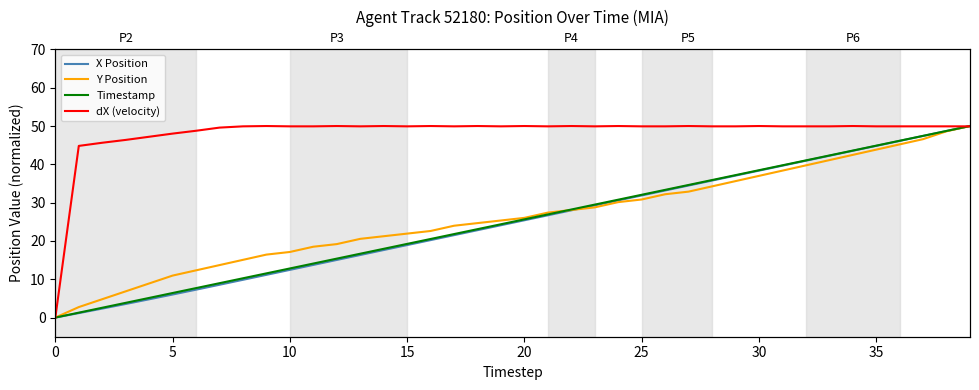

How many series are shown in this chart?

4